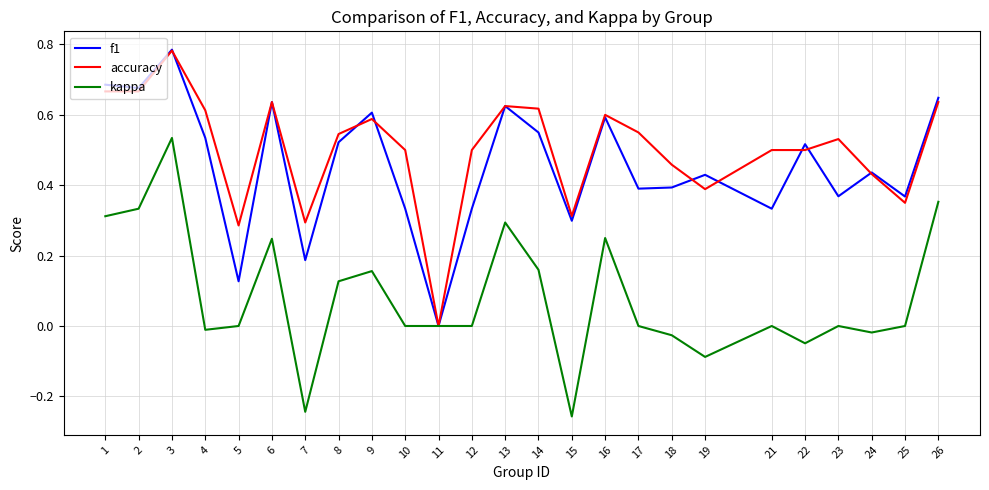

Which series has the largest total across all categories?

accuracy